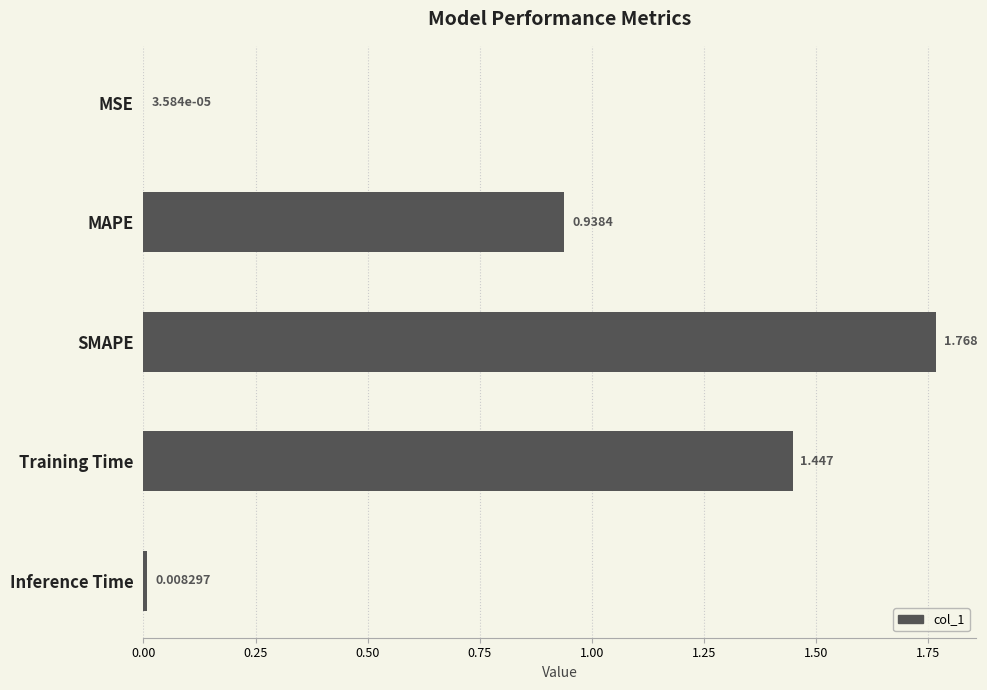

Are the bars horizontal?

Yes